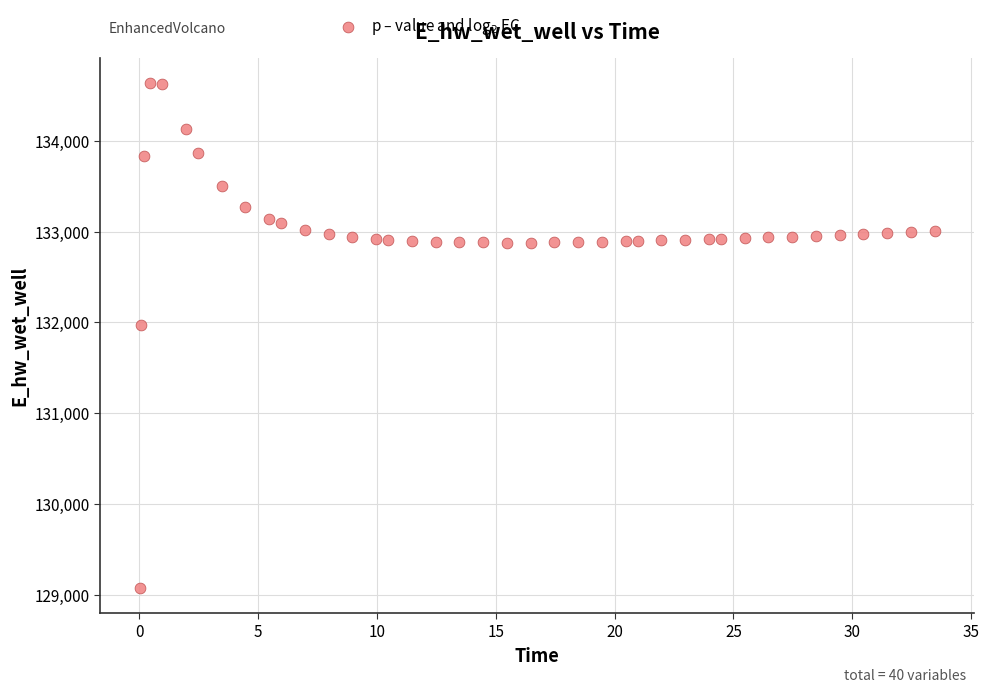

What is the range of Y values (max minus min)?

5564.4